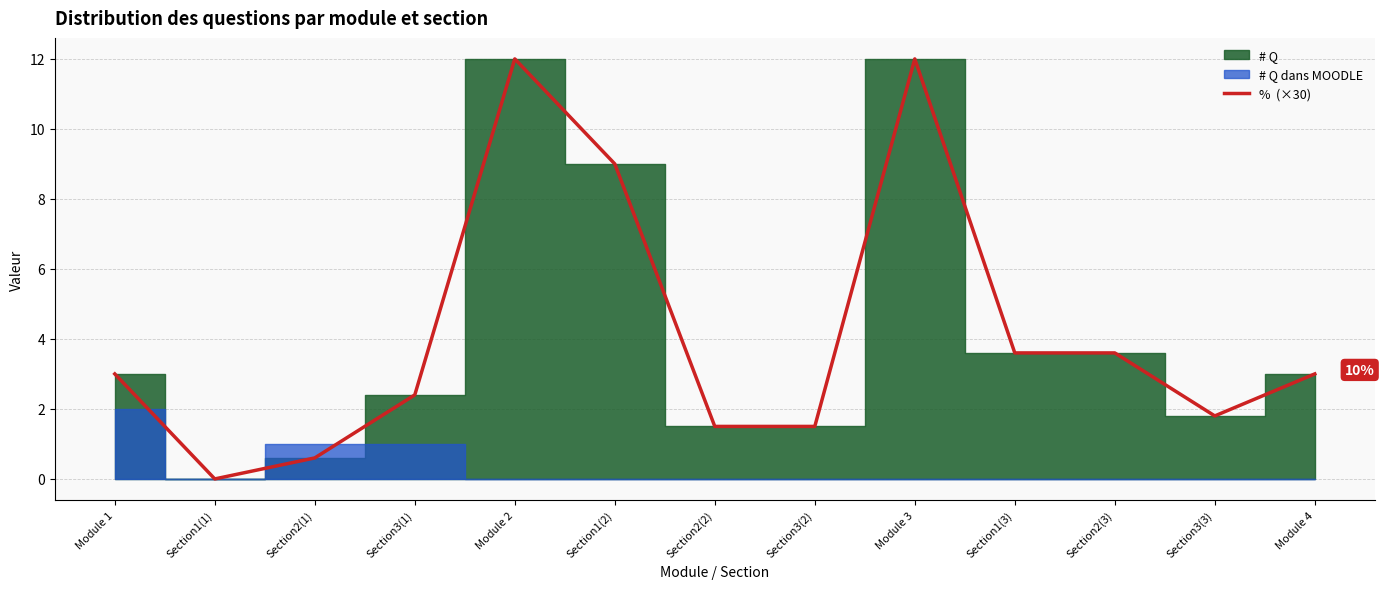

How many categories are shown in the chart?

13